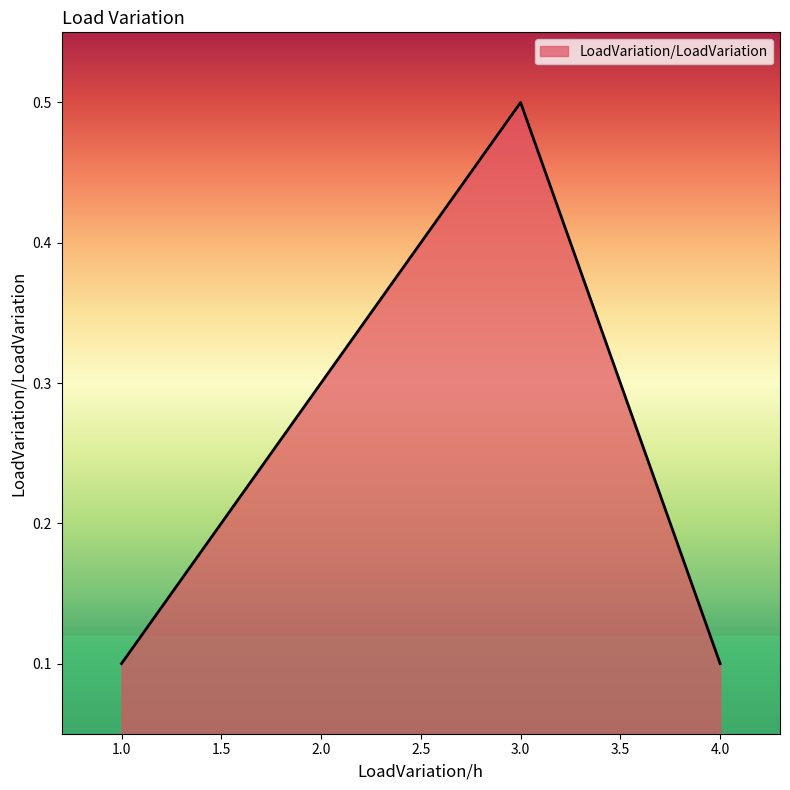

What is the difference between the maximum and second lowest values?

0.4